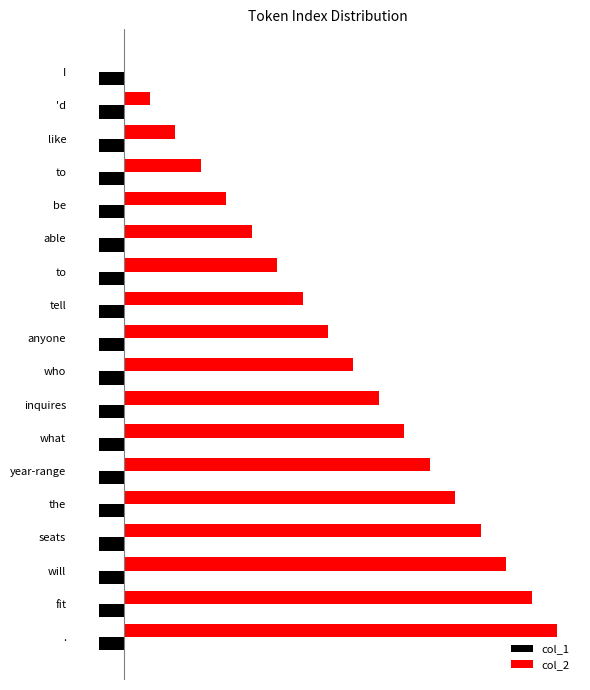

Which category has the highest value in the col_2 series?

.